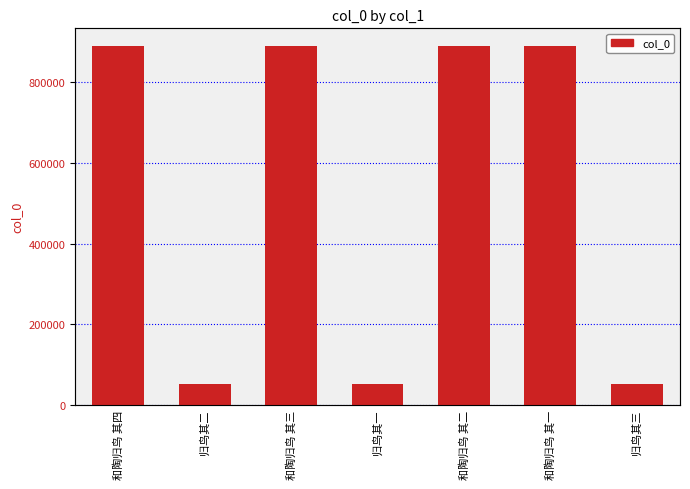

True or false: the data shows 50977 at 归鸟其二.

True